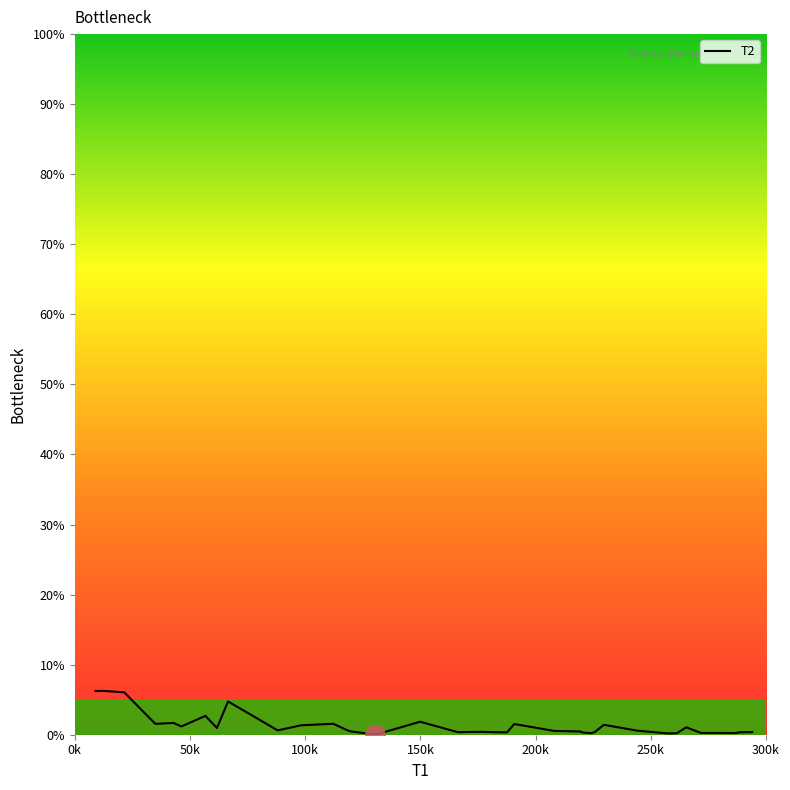

How many lines are shown in the chart?

1